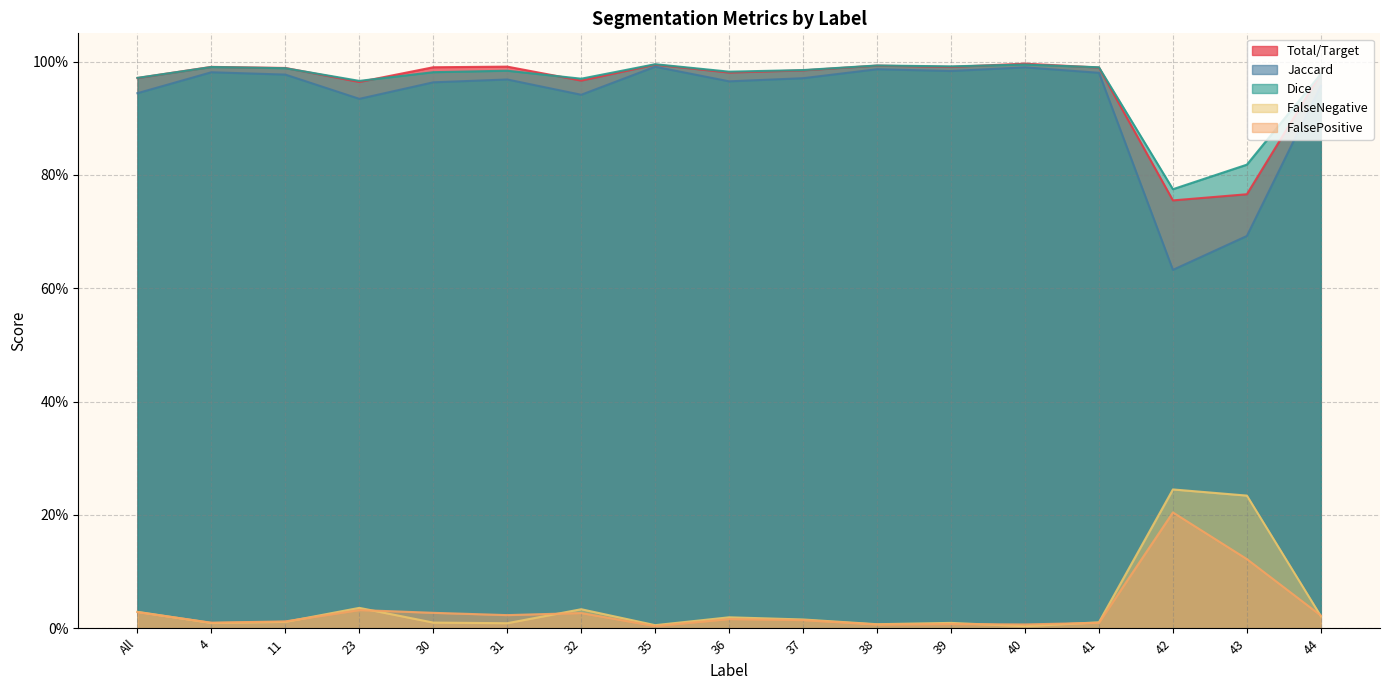

Which series changed the most between 4 and 35?

Jaccard